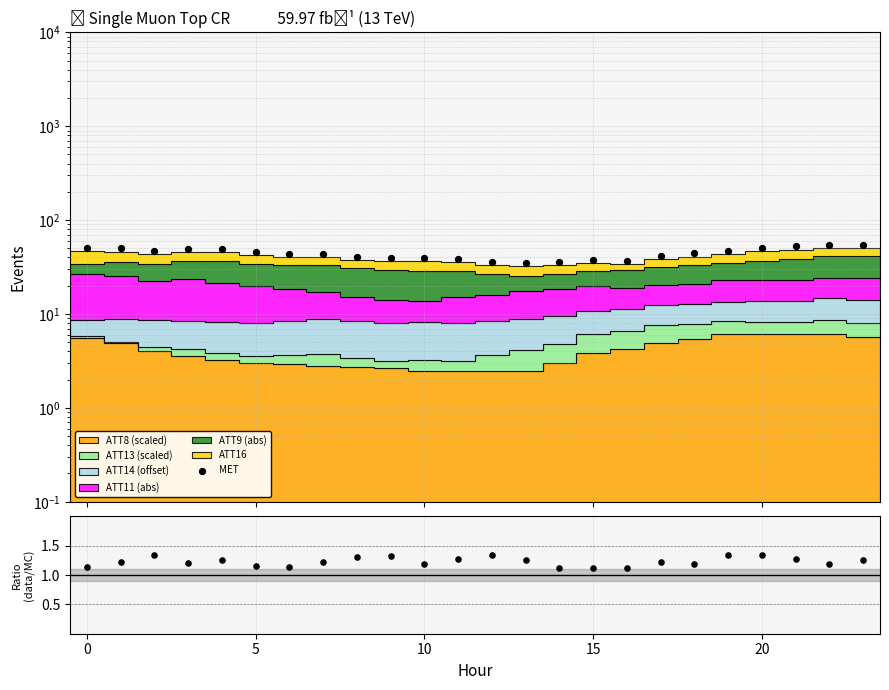

Which series has the largest Y range (max minus min)?

MET